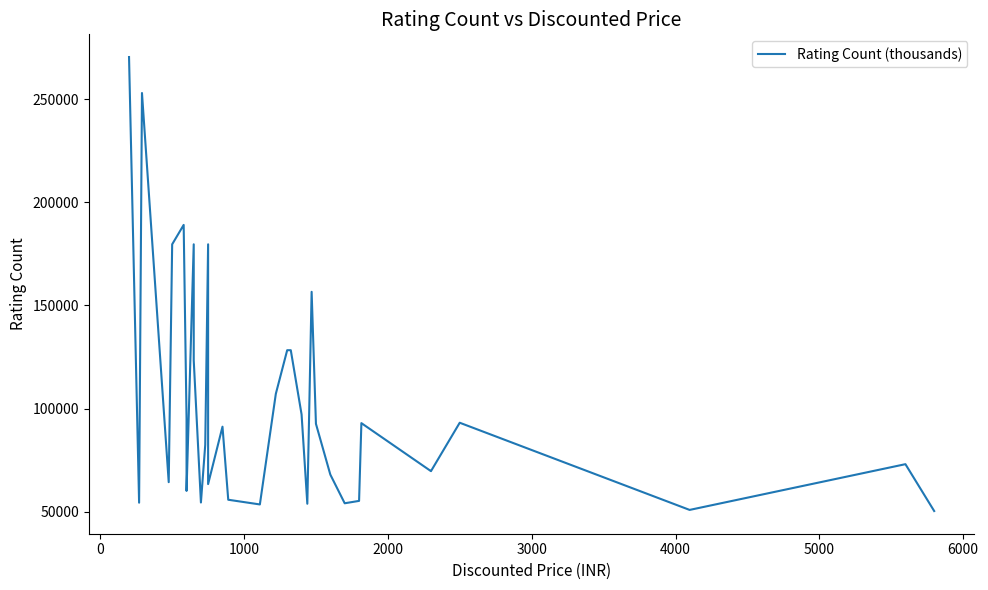

Reading left to right, extract all data points from this chart.

270563	54315	253105	64273	179691	189104	95116	61314	60026	179691	123365	54405	82356	179692	63350	91188	55747	53464	107151	128311	128311	128311	128311	97175	97174	53803	156638	92588	92588	67951	67950	54032	55192	92925	69622	69619	93112	50810	73005	50273